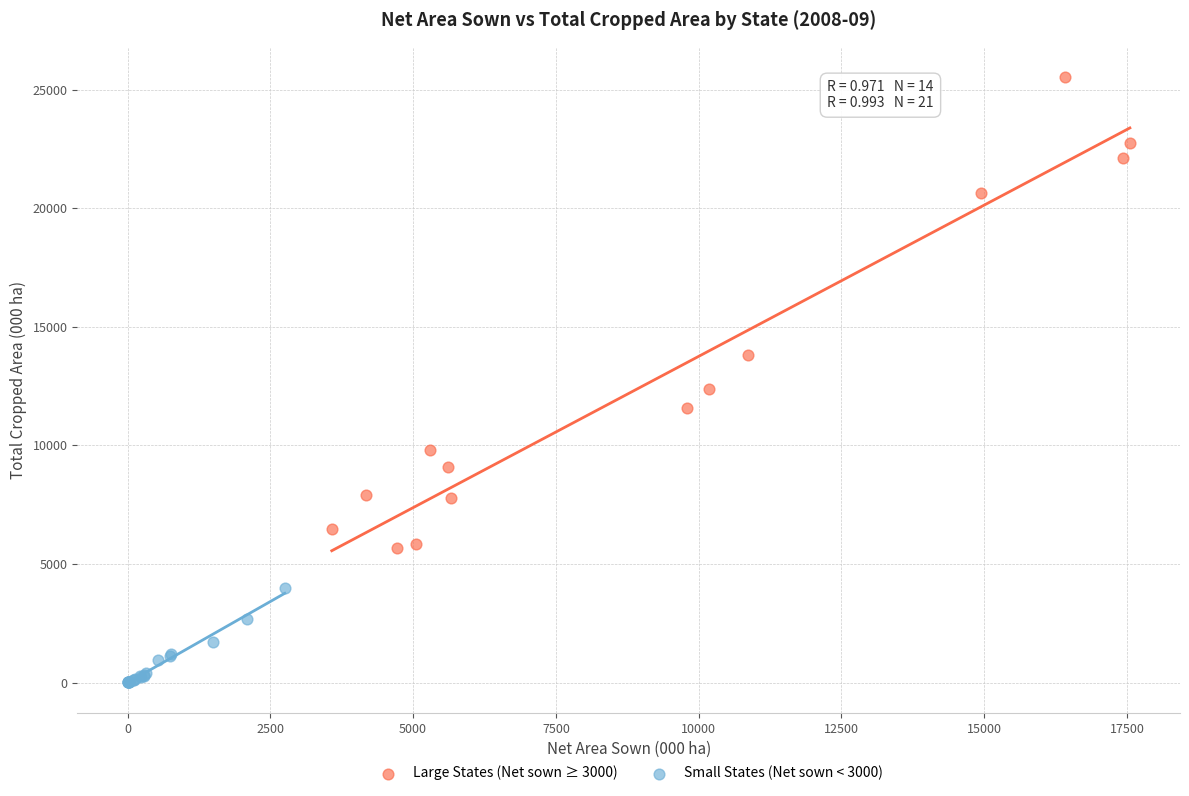

What are all the series names shown in the legend?

Large States (Net sown ≥ 3000), Small States (Net sown < 3000)